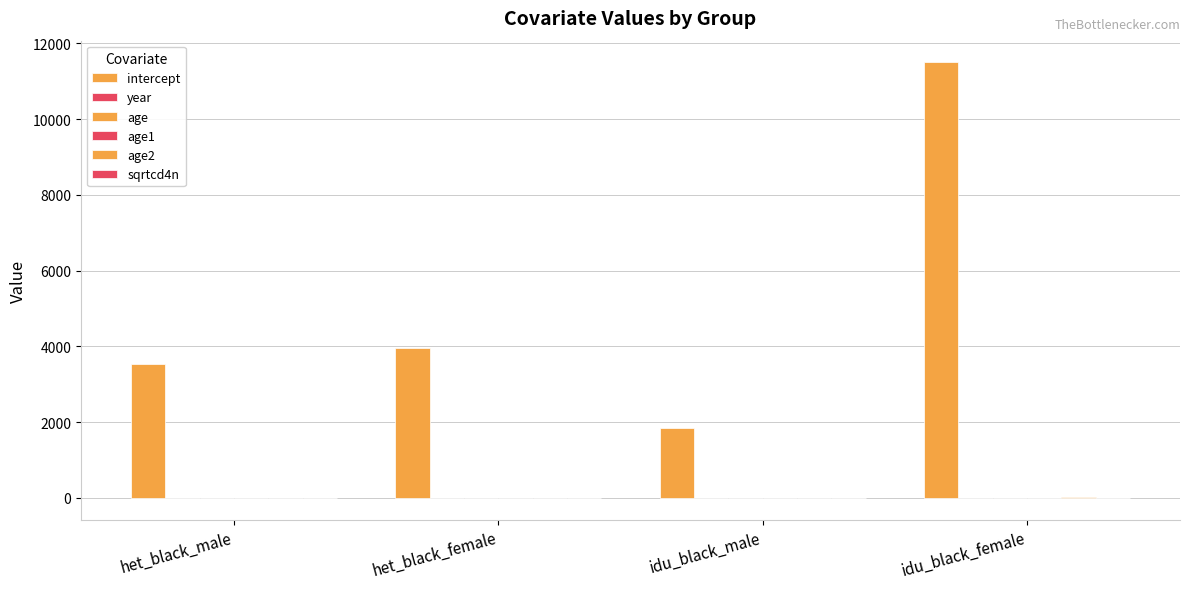

How many data points does each series have?

4